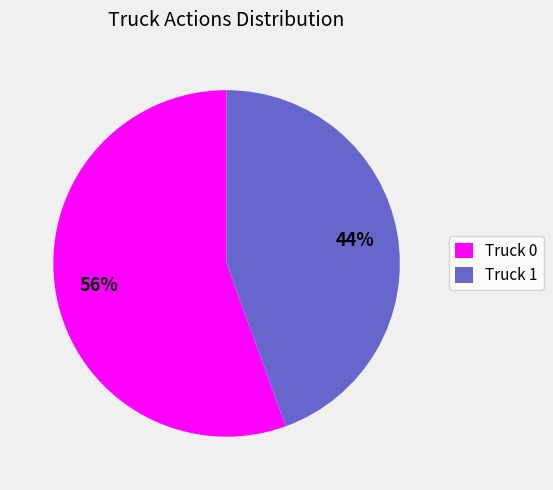

True or false: Truck 1 accounts for 56% of the total.

False